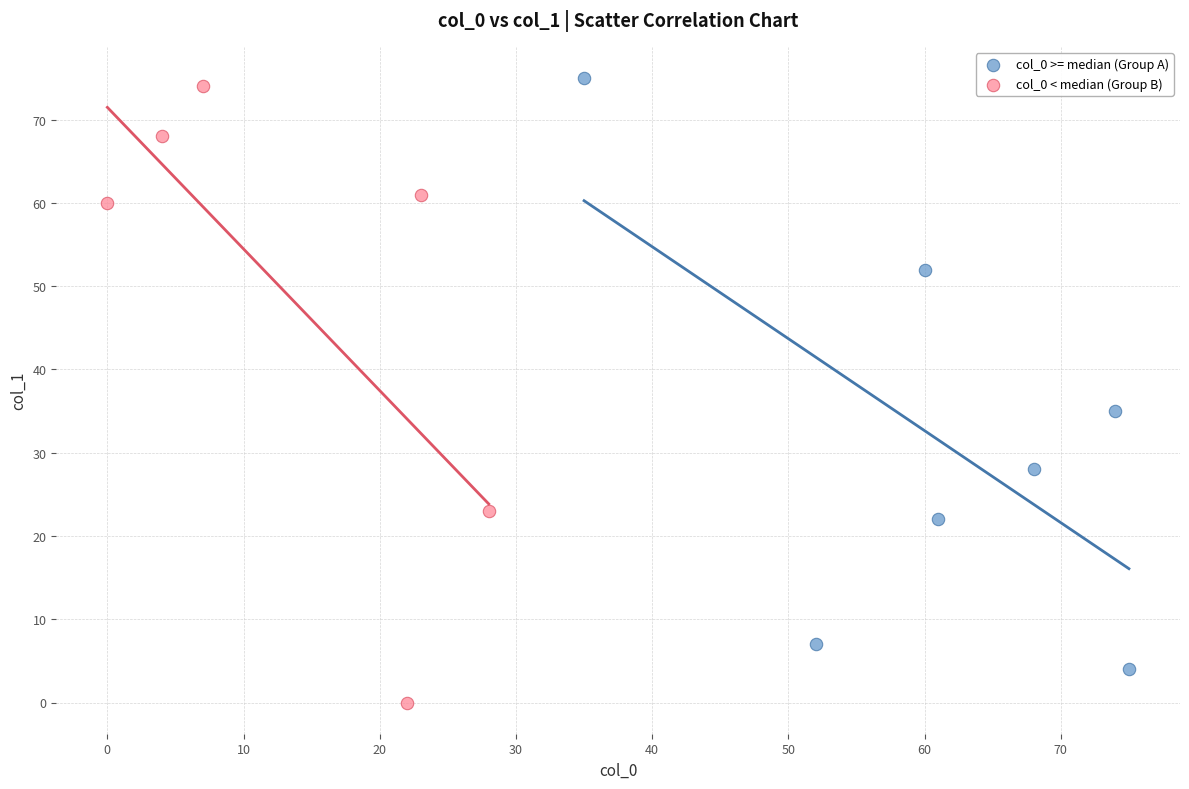

Which series reaches the minimum Y coordinate?

col_0 < median (Group B)